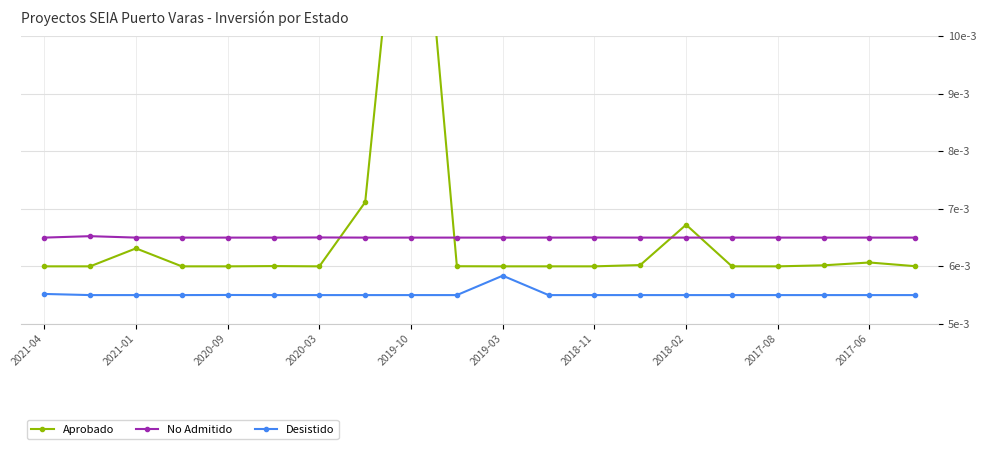

What is the sum of all No Admitido values?

0.1